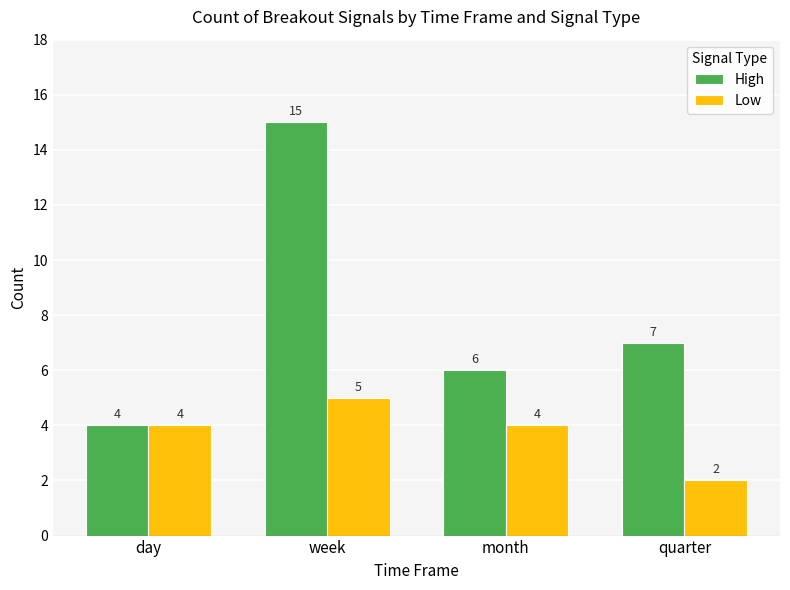

At which label does High first exceed 7?

week